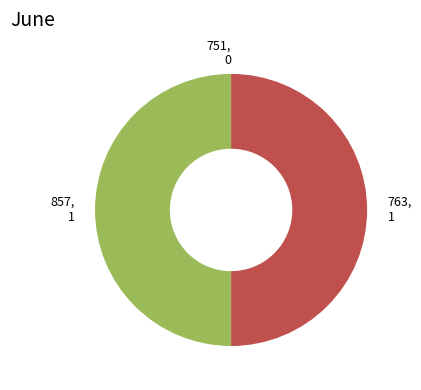

True or false: 857 accounts for 50% of the total.

True